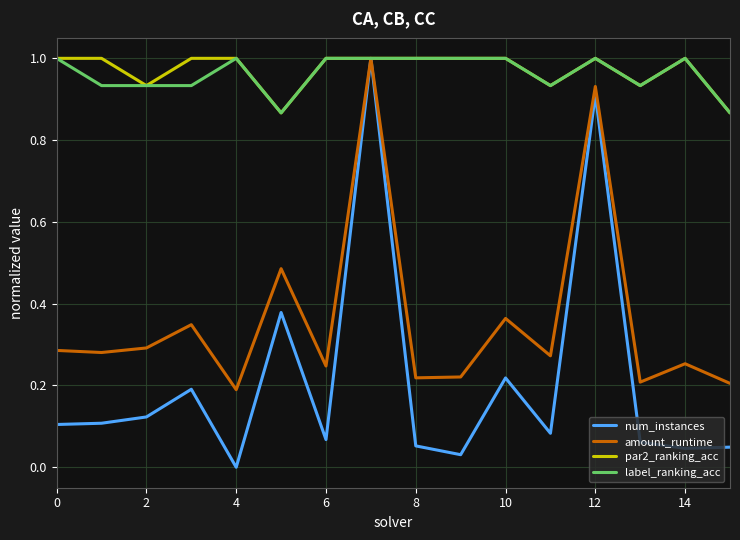

What is the maximum value for par2_ranking_acc?

1.0